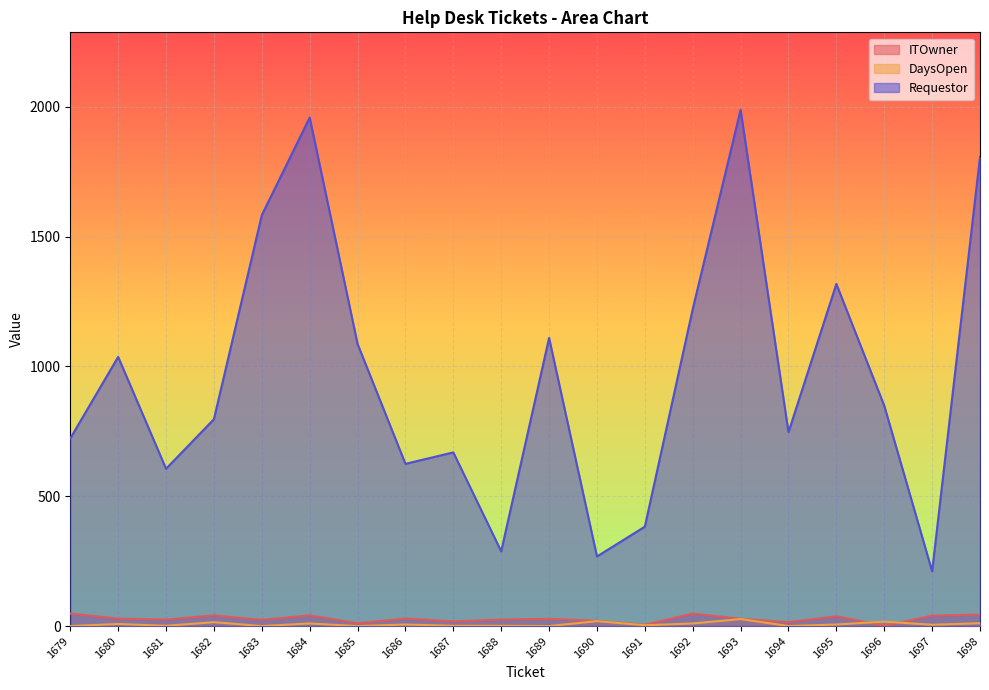

Which series ends up on top after the final intersection of DaysOpen and ITOwner?

ITOwner